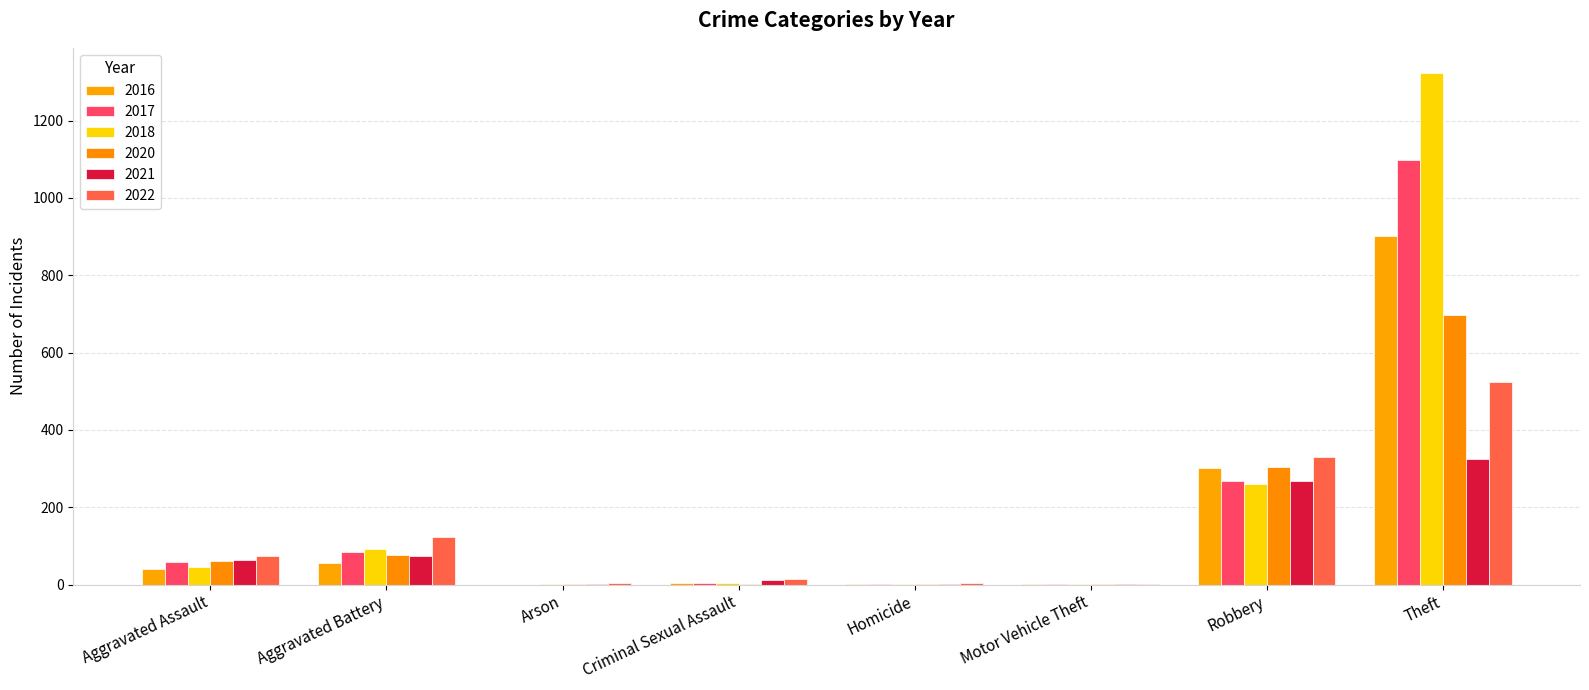

Which series has the largest total across all categories?

2018